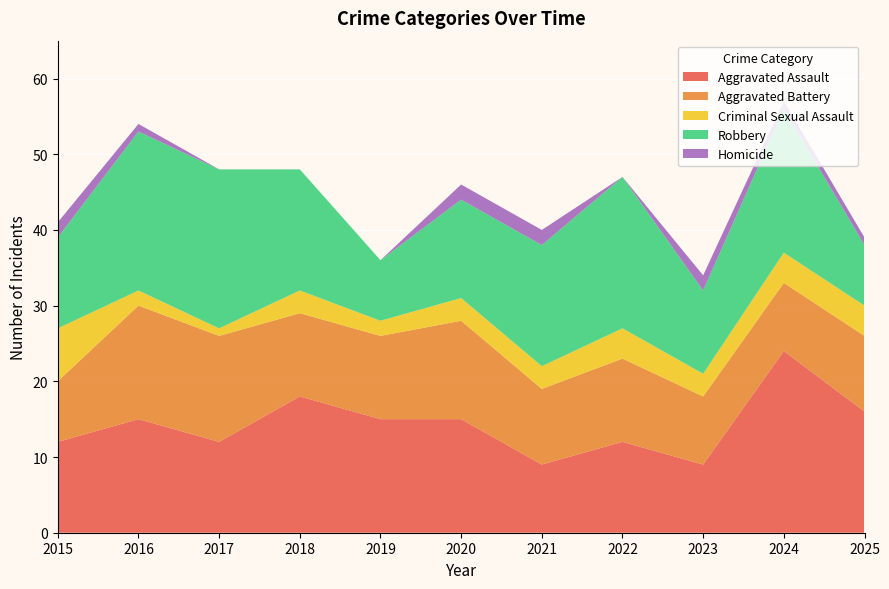

Reading right to left, list all the values displayed in this chart.

Aggravated Assault: 16	24	9	12	9	15	15	18	12	15	12
Aggravated Battery: 10	9	9	11	10	13	11	11	14	15	8
Criminal Sexual Assault: 4	4	3	4	3	3	2	3	1	2	7
Robbery: 8	19	11	20	16	13	8	16	21	21	12
Homicide: 1	1	2	0	2	2	0	0	0	1	2